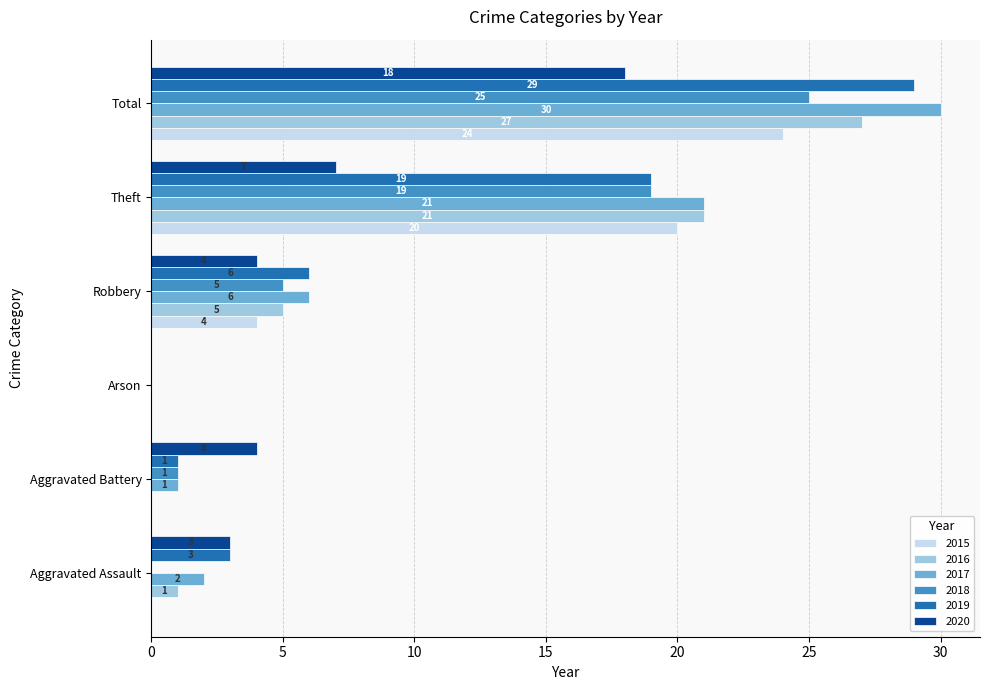

What is the average value of the 2020 series?

6